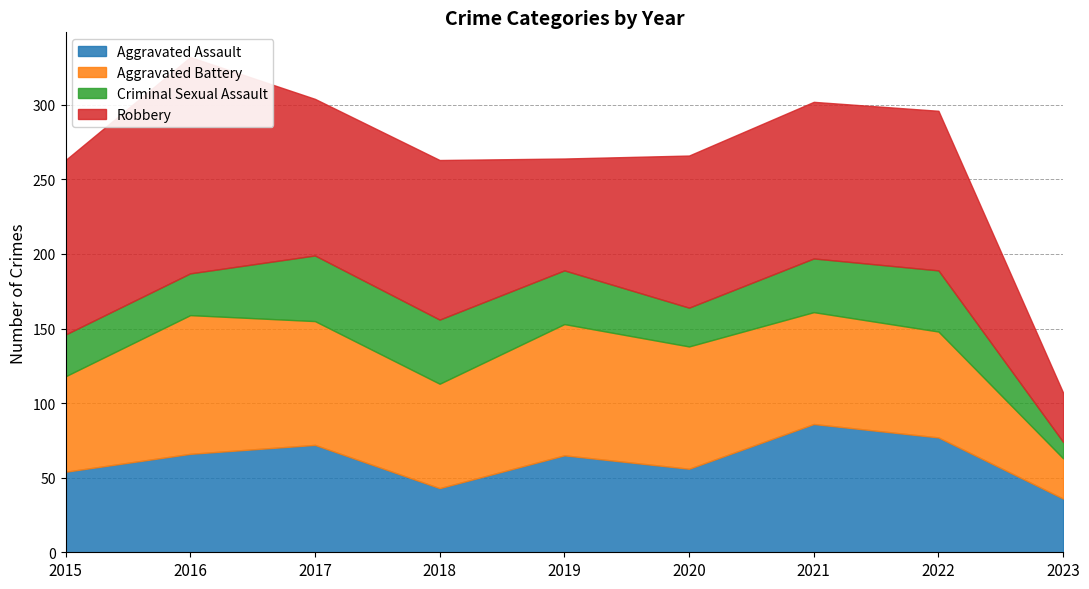

Reading left to right, what are all the values shown in this chart?

Aggravated Assault: 2015=54	2016=66	2017=72	2018=43	2019=65	2020=56	2021=86	2022=77	2023=36
Aggravated Battery: 2015=64	2016=93	2017=83	2018=70	2019=88	2020=82	2021=75	2022=71	2023=27
Criminal Sexual Assault: 2015=28	2016=28	2017=44	2018=43	2019=36	2020=26	2021=36	2022=41	2023=11
Robbery: 2015=117	2016=145	2017=105	2018=107	2019=75	2020=102	2021=105	2022=107	2023=33